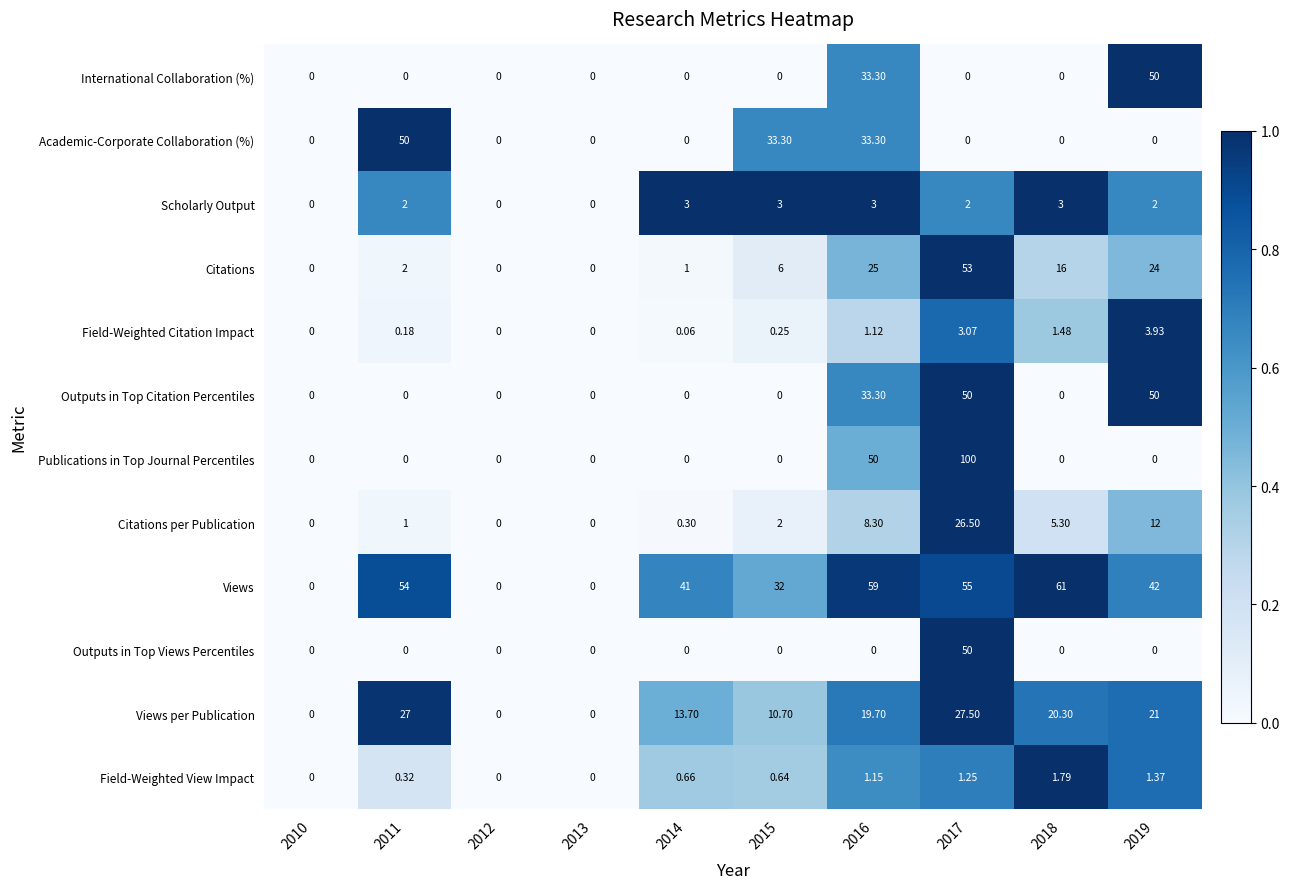

Which series has the largest range (max minus min)?

Publications in Top Journal Percentiles